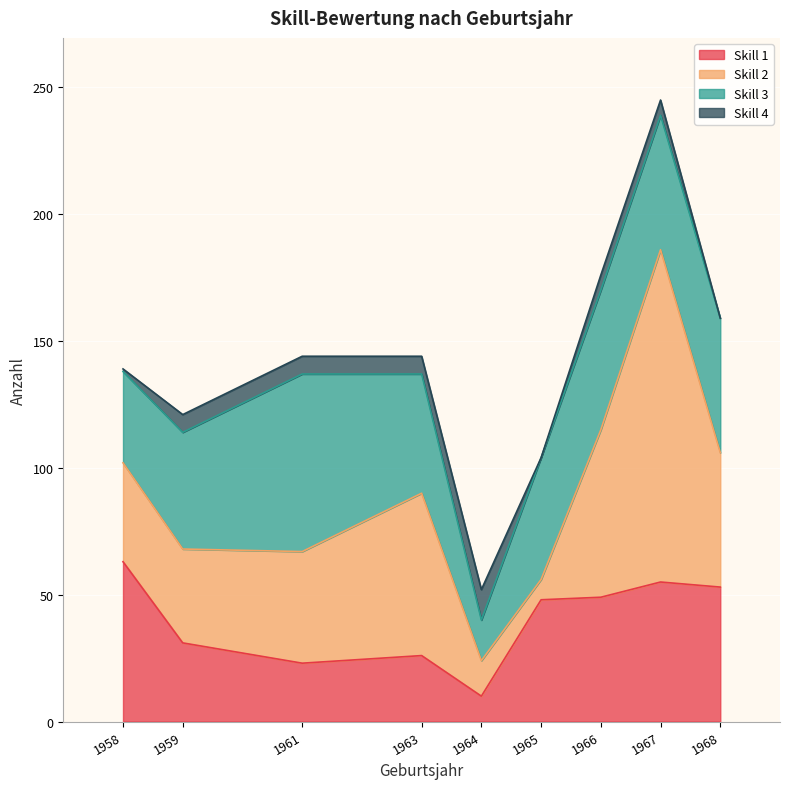

What is the sum of the Skill 4 values at 1968 and 1959?

7